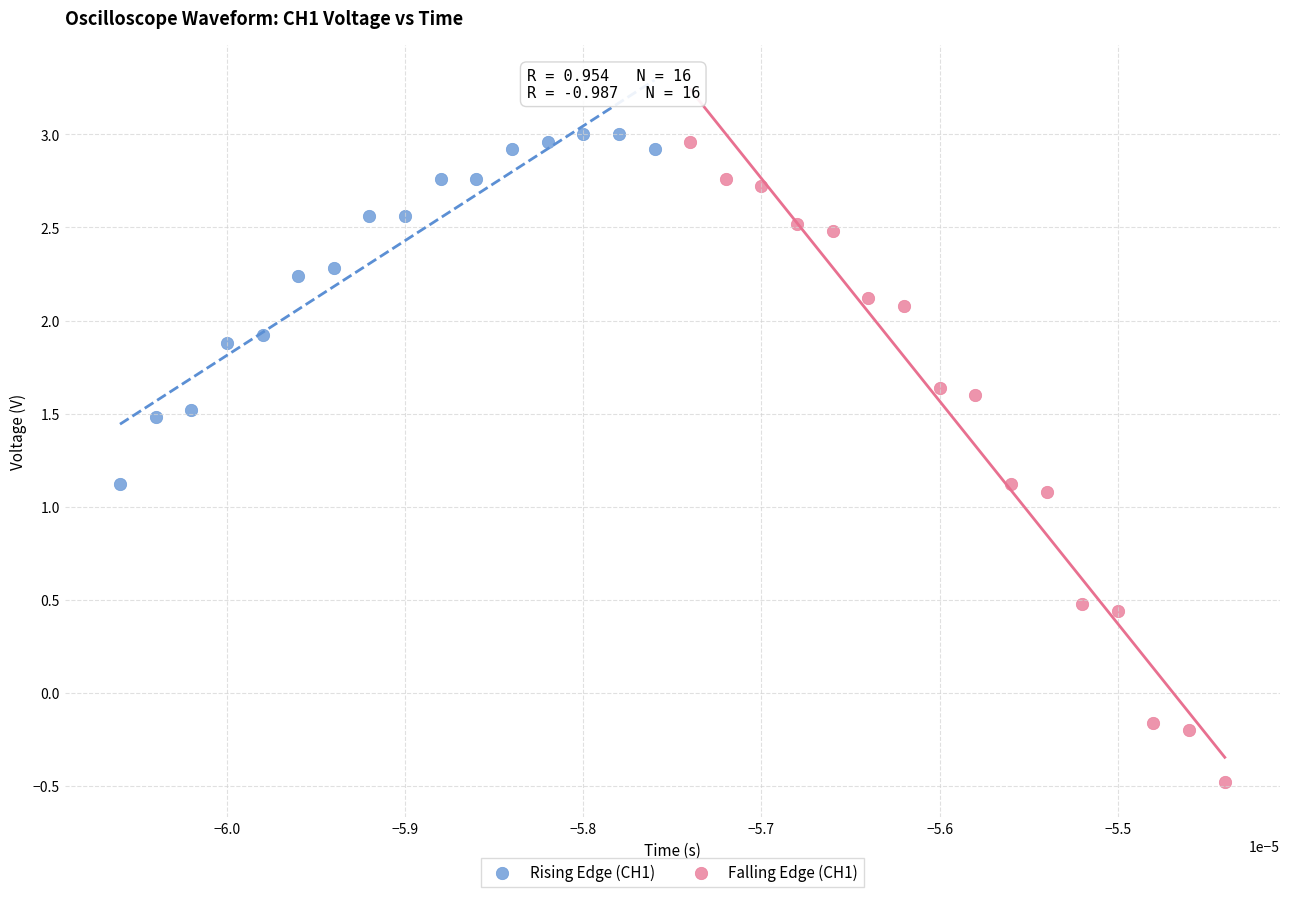

Which series contains the lowest Y value?

Falling Edge (CH1)